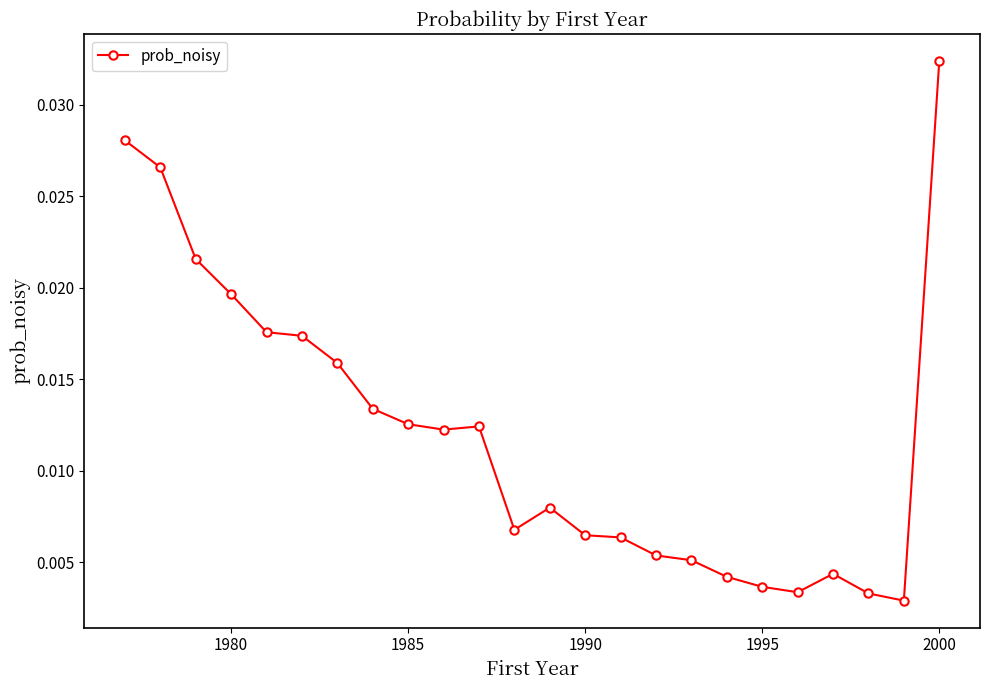

True or false: the data has more than 1 interior local peaks.

True